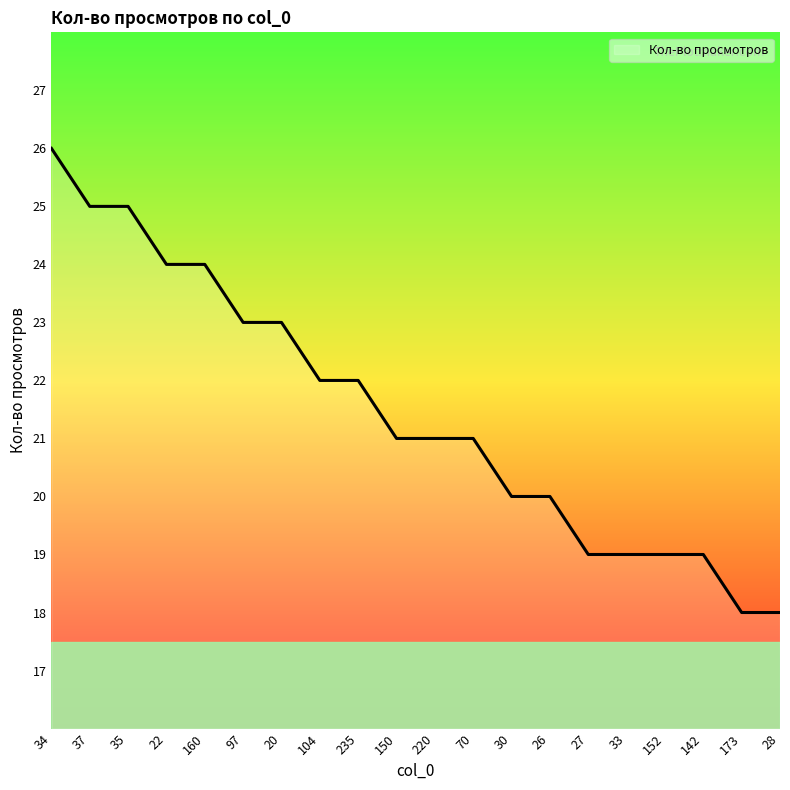

Between 33 and 104, which is larger?

104